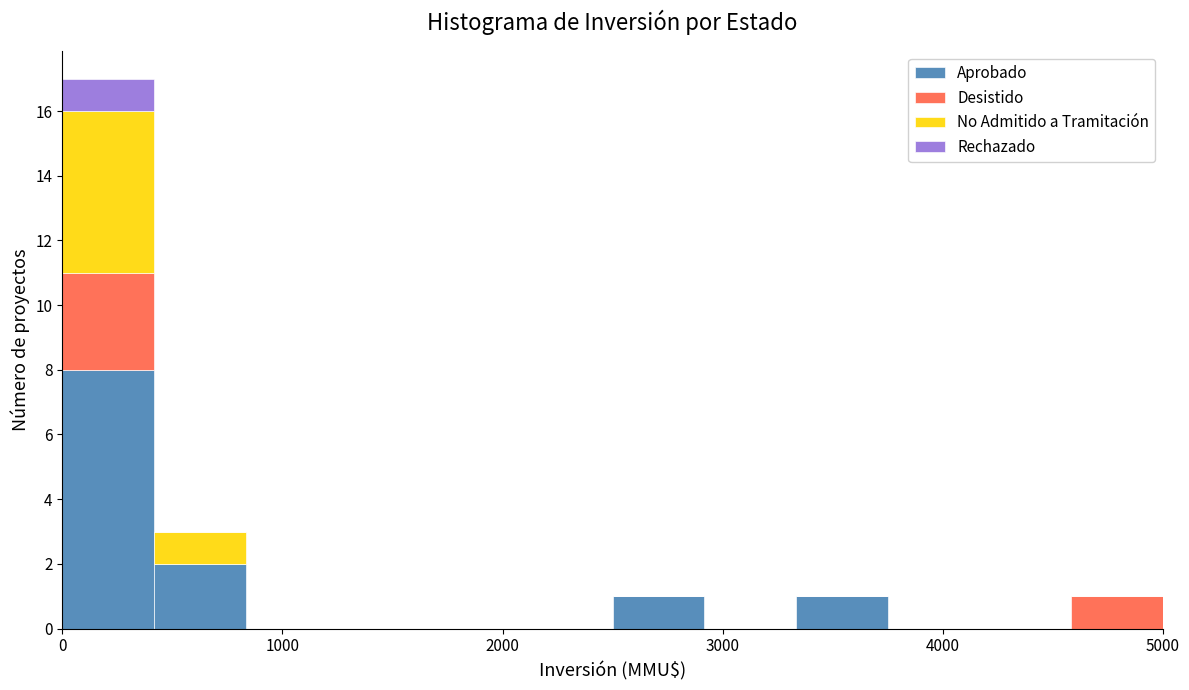

Reading left to right, list every stacked bar in this chart as the range it spans on the x-axis followed by its total height. Neither the bar edges nor the heights are printed on the chart, so give them approximately, as read against the axes.

0 to 400: 17
400 to 800: 3
800 to 1300: 0
1300 to 1700: 0
1700 to 2100: 0
2100 to 2500: 0
2500 to 2900: 1
2900 to 3300: 0
3300 to 3800: 1
3800 to 4200: 0
4200 to 4600: 0
4600 to 5000: 1